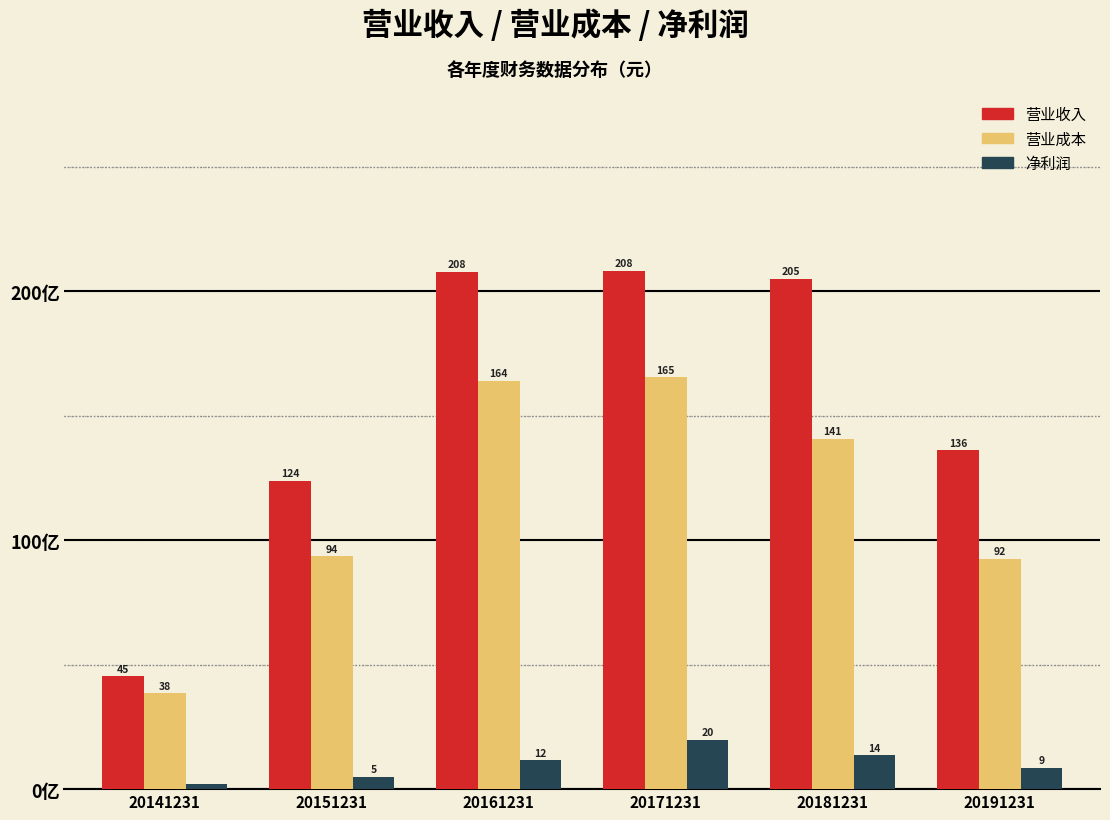

Is the value of 营业成本 at 20151231 greater than the value of 营业收入 at 20161231?

No